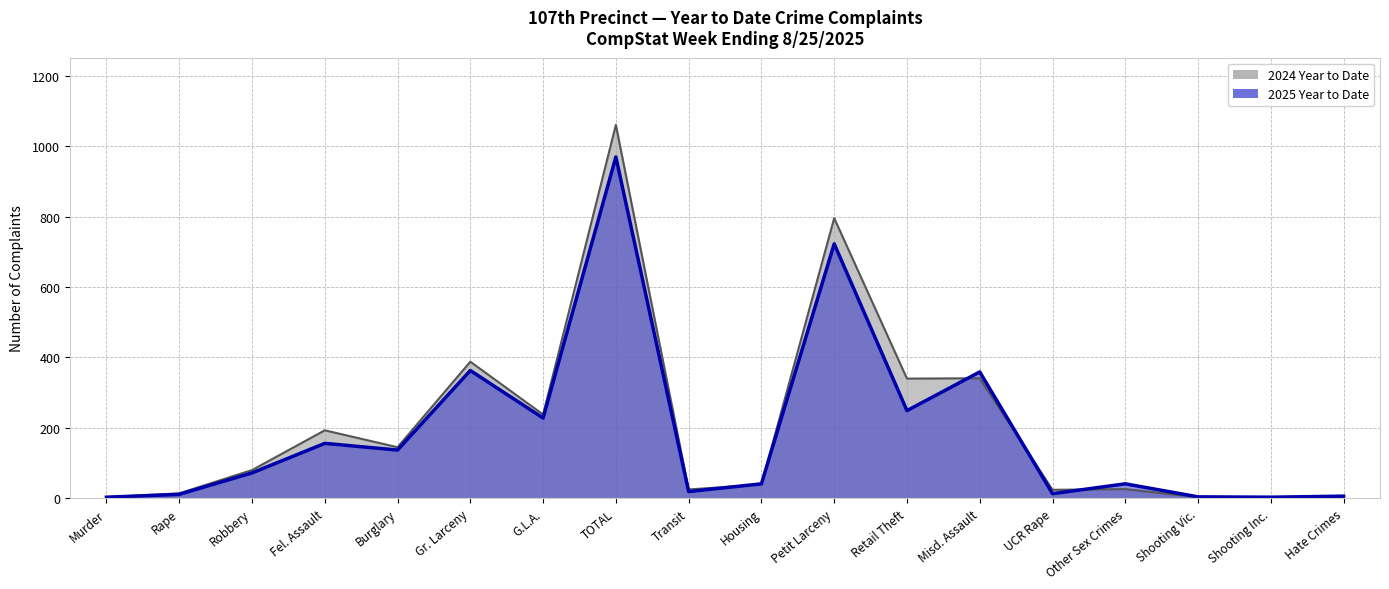

Which series ends up on top after the final intersection of 2024 Year to Date and 2025 Year to Date?

2025 Year to Date